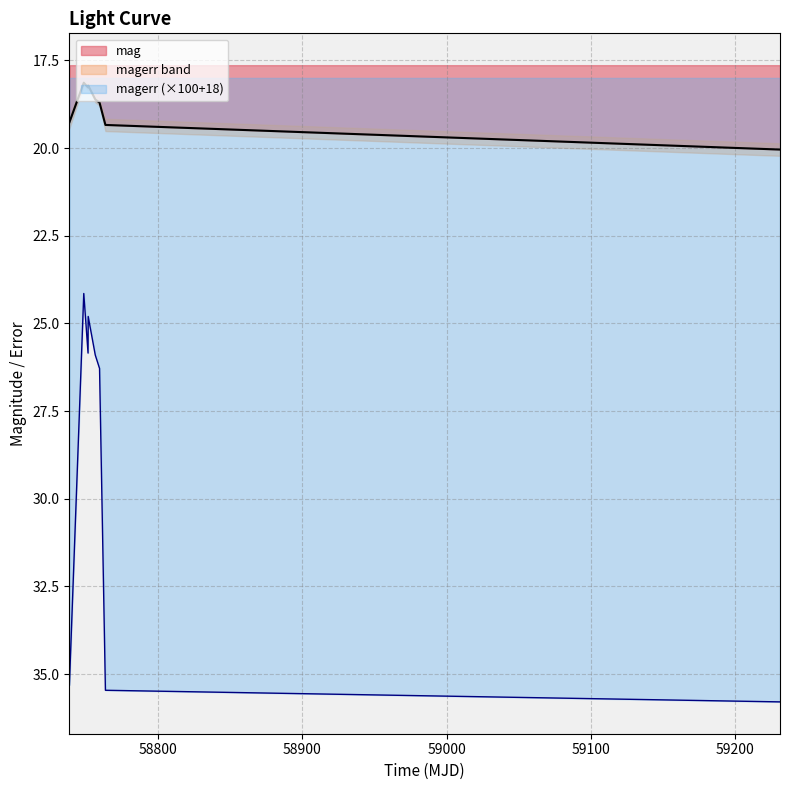

Rank the series by their maximum value, from highest to lowest.

magerr, mag